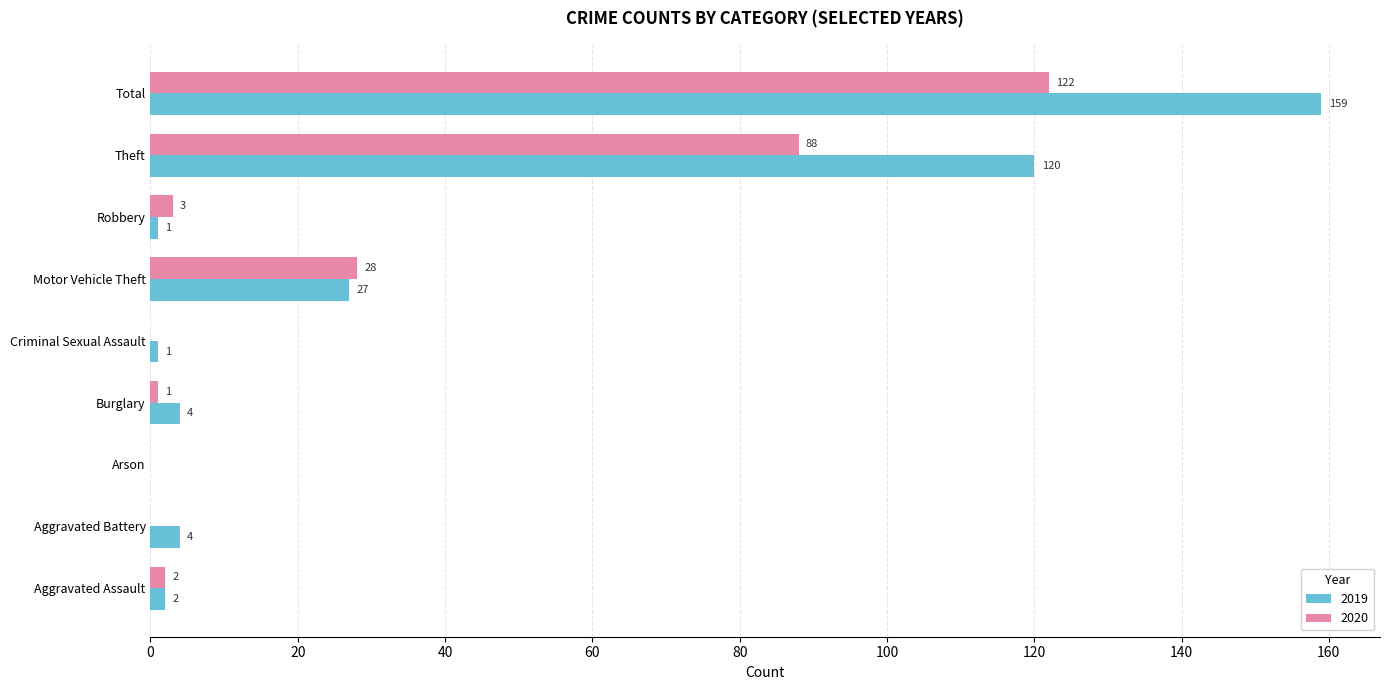

At which category is the sum across all series the highest?

Total